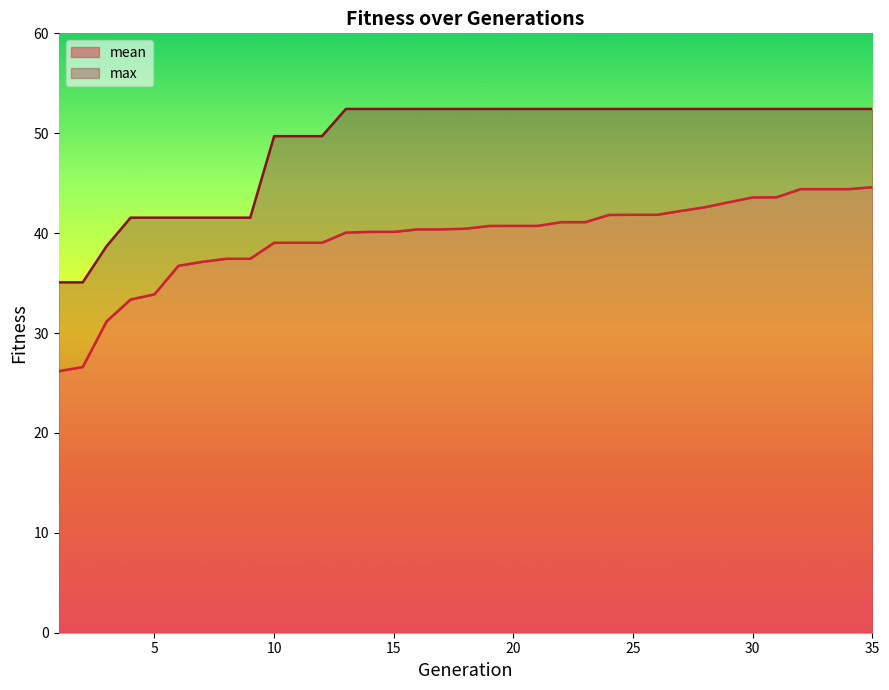

What is the spread (max minus min) of values at 14?

12.3